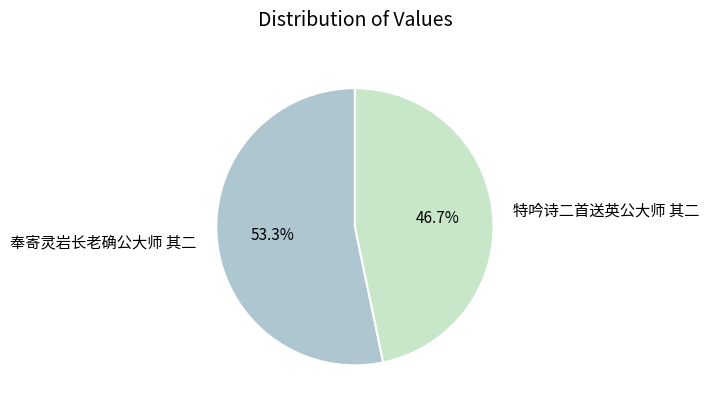

Which category has the smallest portion of the pie?

特吟诗二首送英公大师 其二